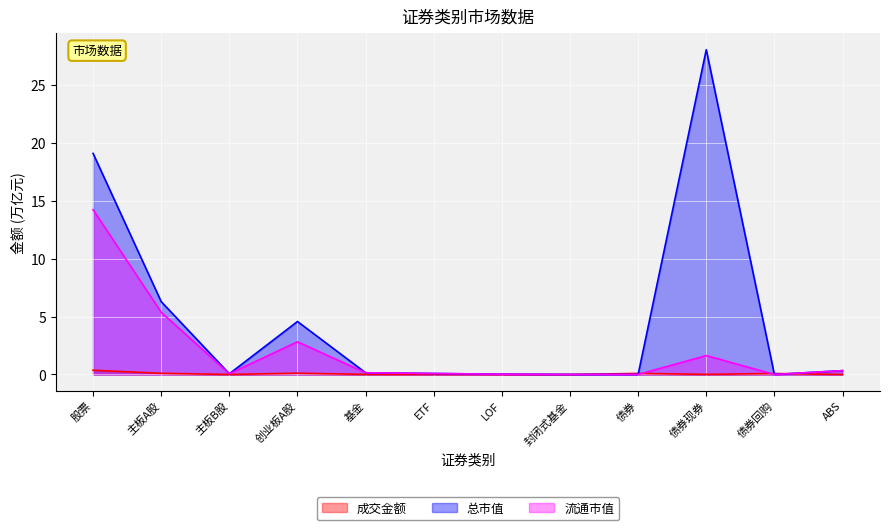

Between 封闭式基金 and 股票, which is larger?

股票